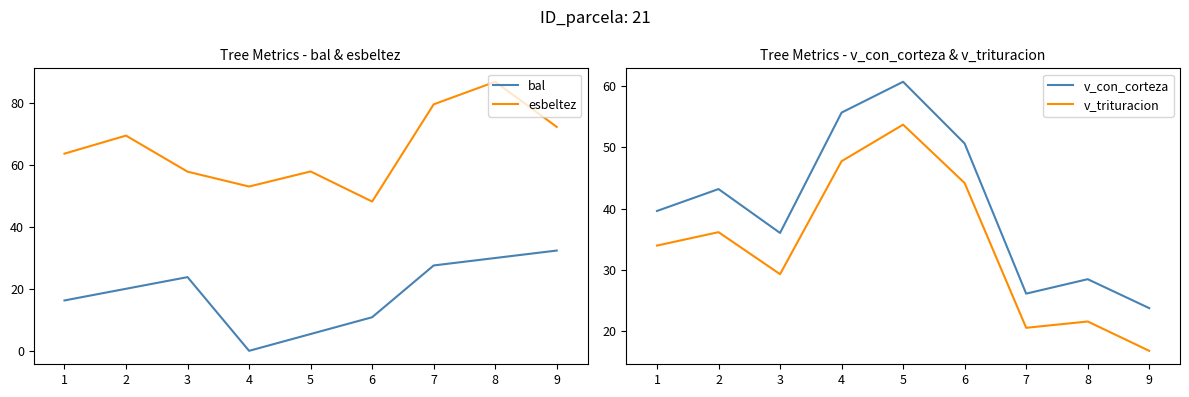

True or false: v_trituracion and bal intersect in this chart.

True